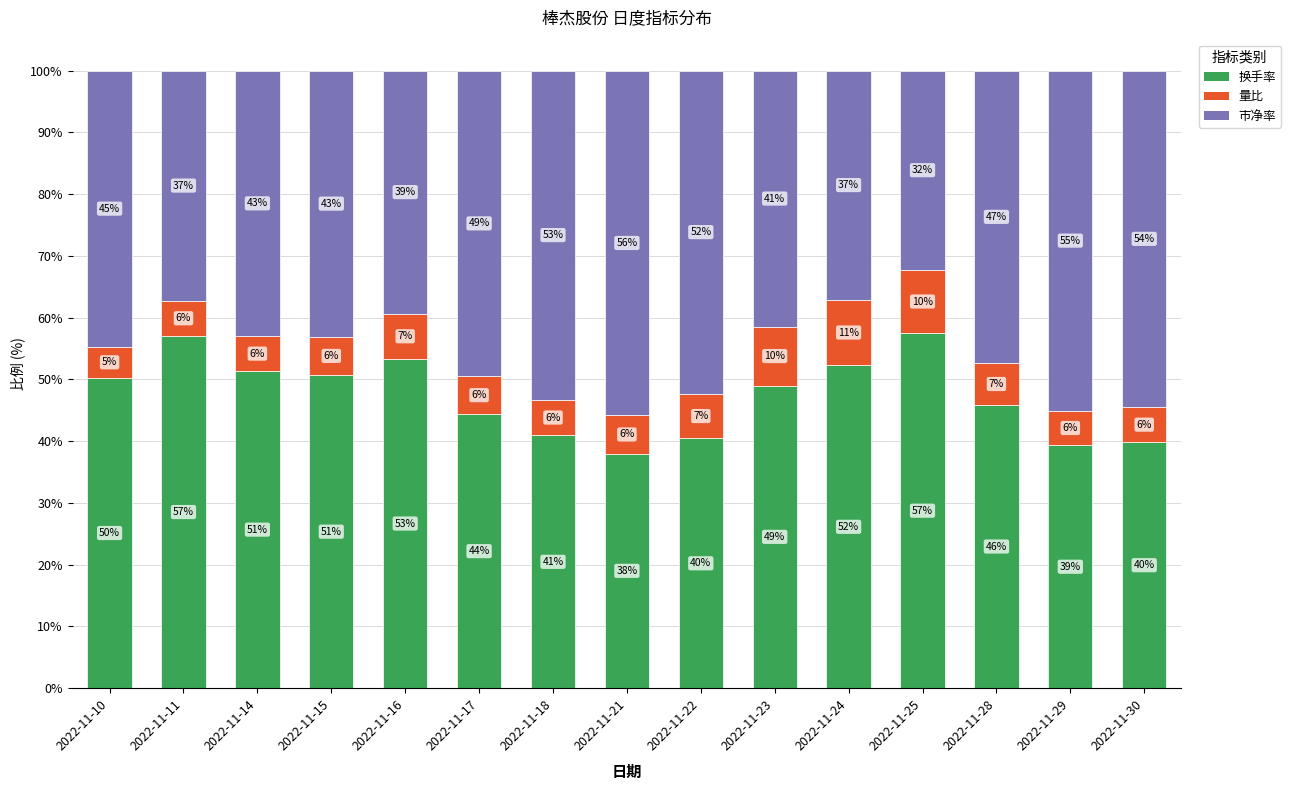

What is the difference between the maximum and minimum values in the 市净率 series?

23.6